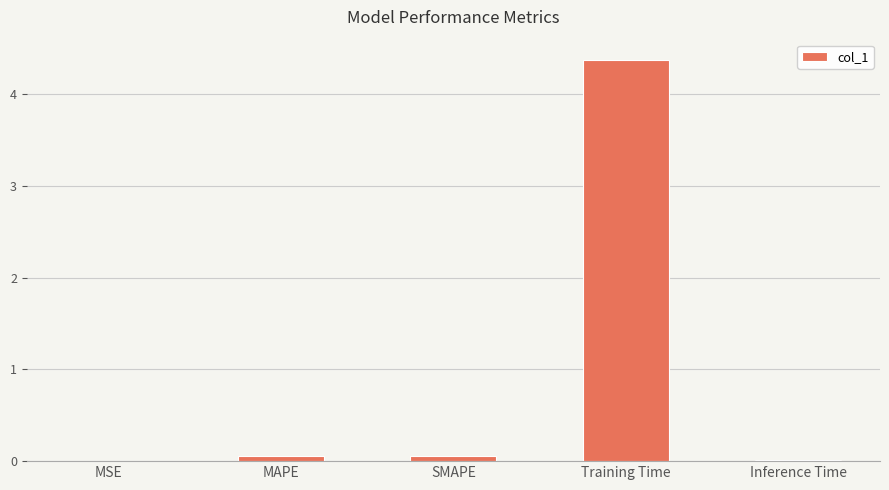

Are the bars horizontal?

No